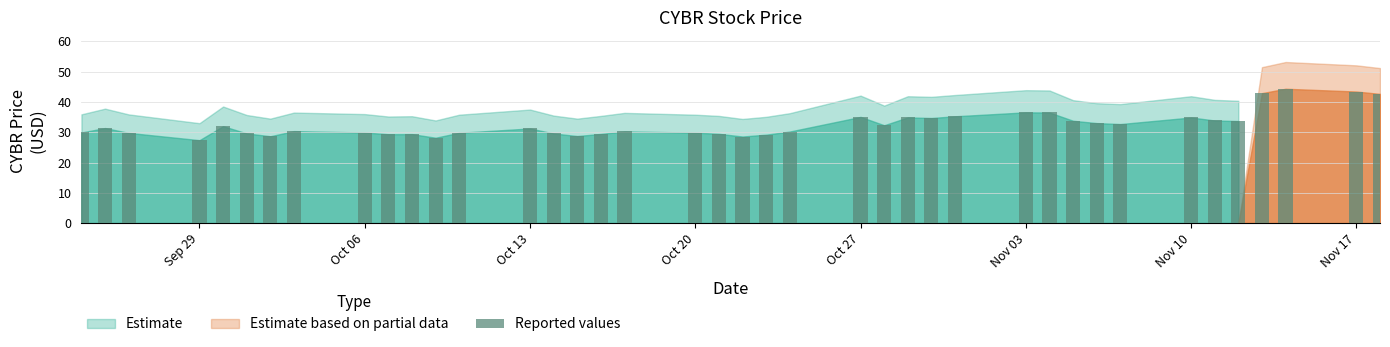

What is the value of the 6th bar from the left?

29.6